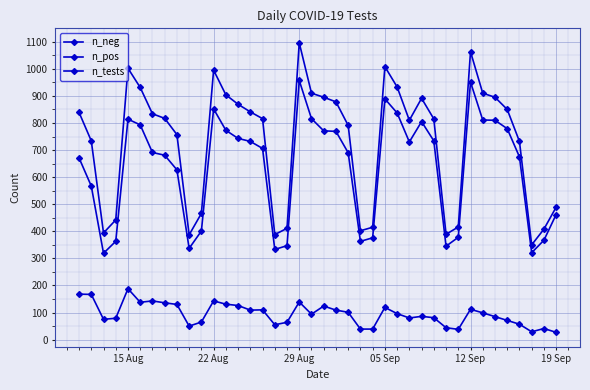

Is this an area chart (filled region under the line)?

No